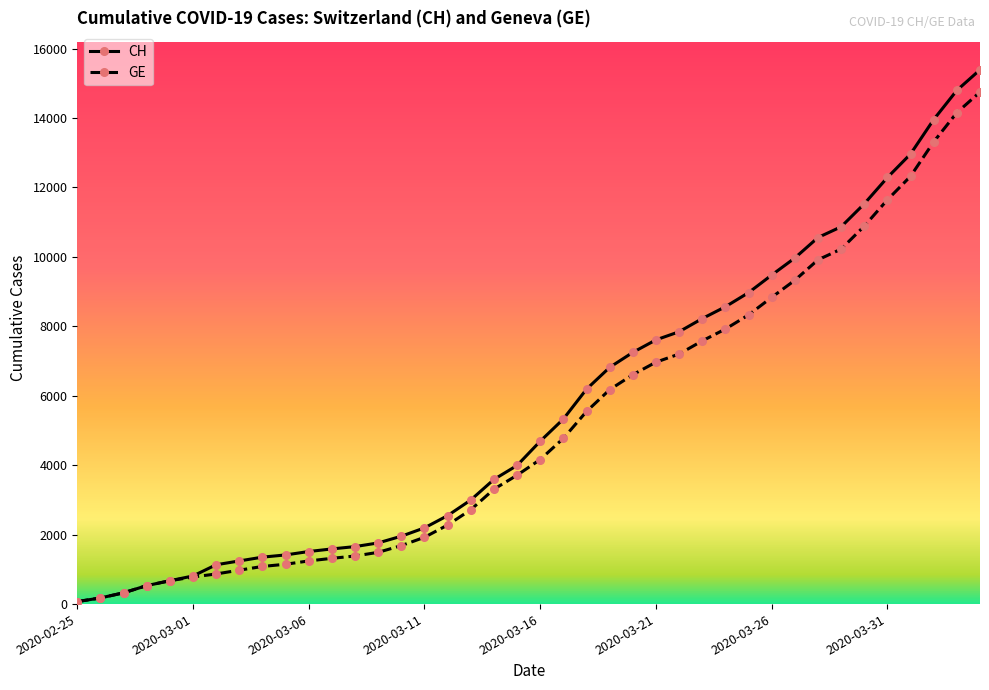

Which series has the largest range (max minus min)?

CH